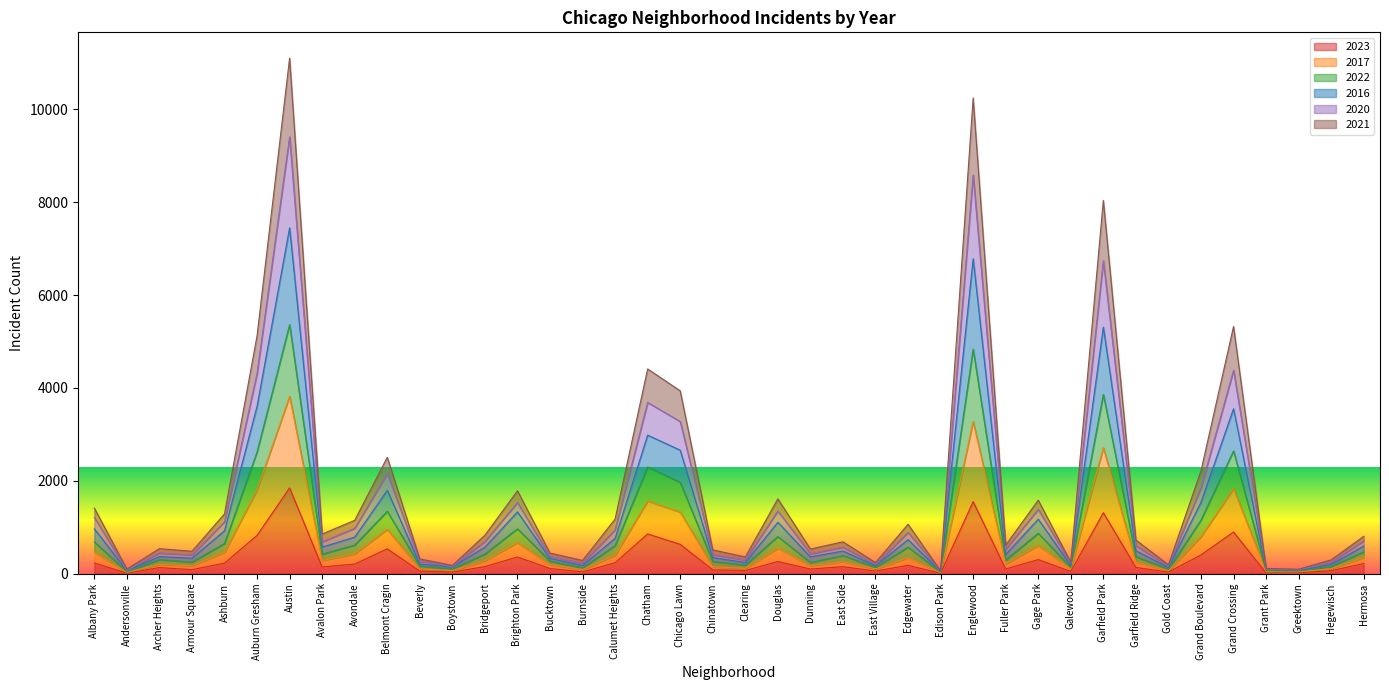

True or false: 2017 has a value of 41 at Grant Park.

False